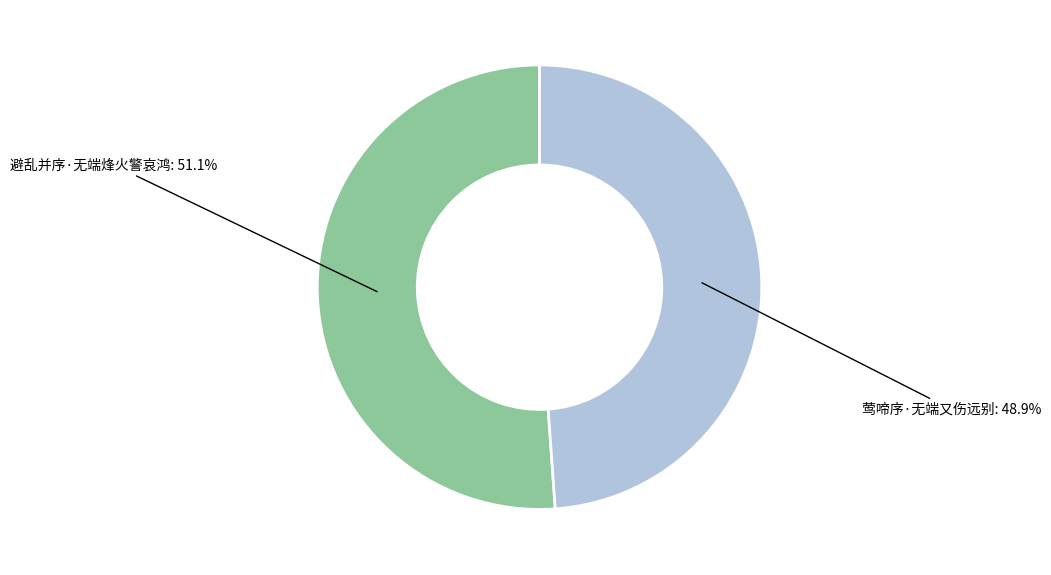

Does any single category account for the majority?

Yes